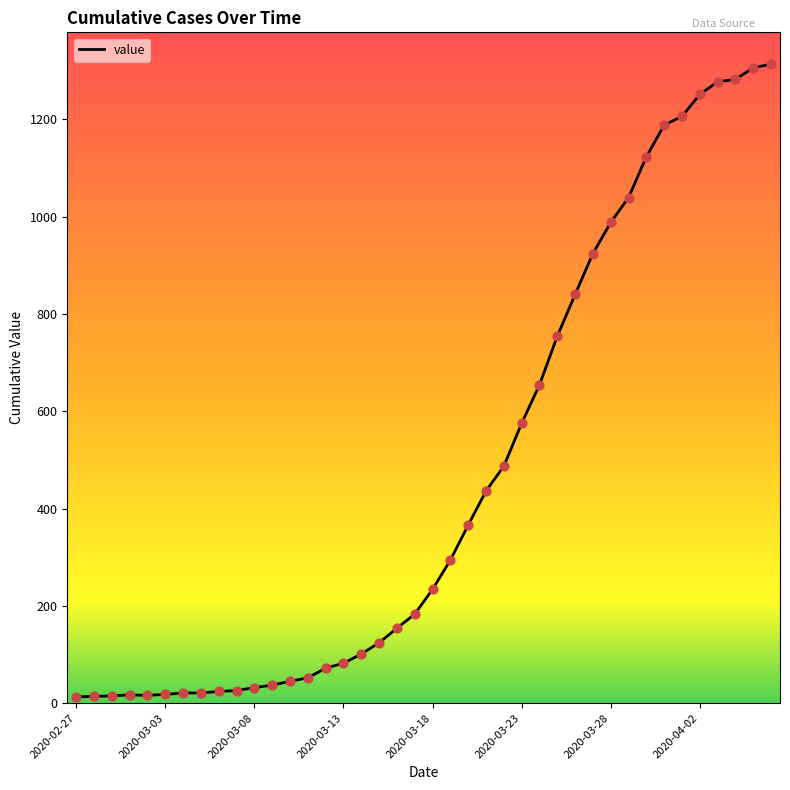

What is the maximum value shown in the chart?

1313